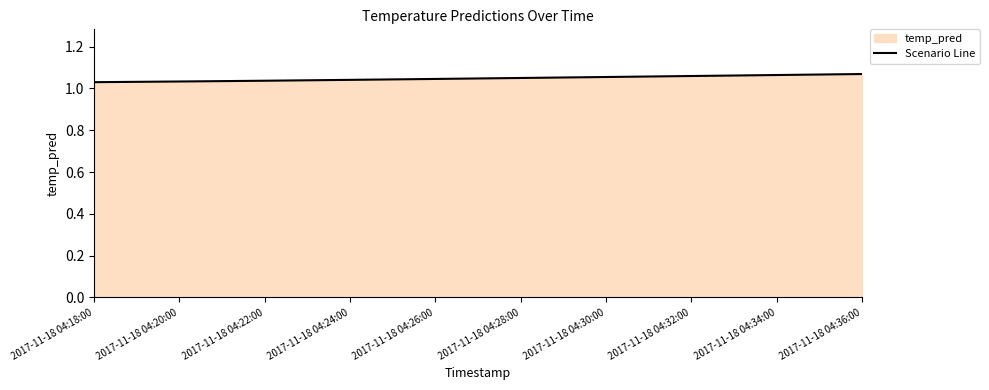

Does the chart have visible grid lines?

No